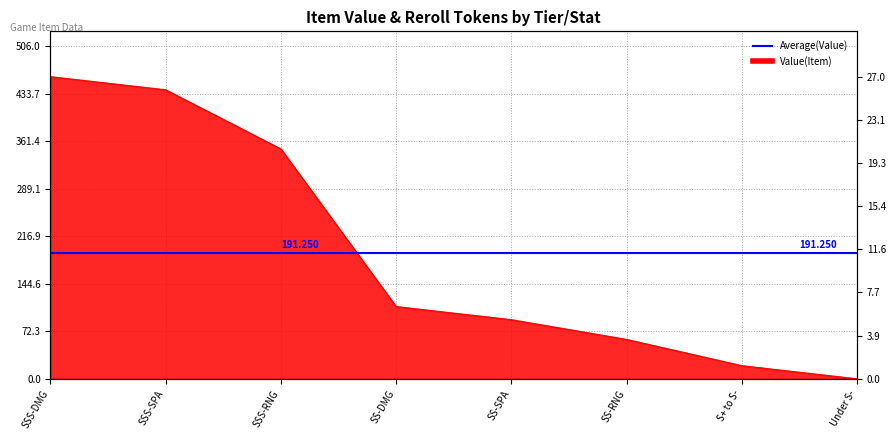

True or false: Reroll Tokens and Value cross at least once.

False